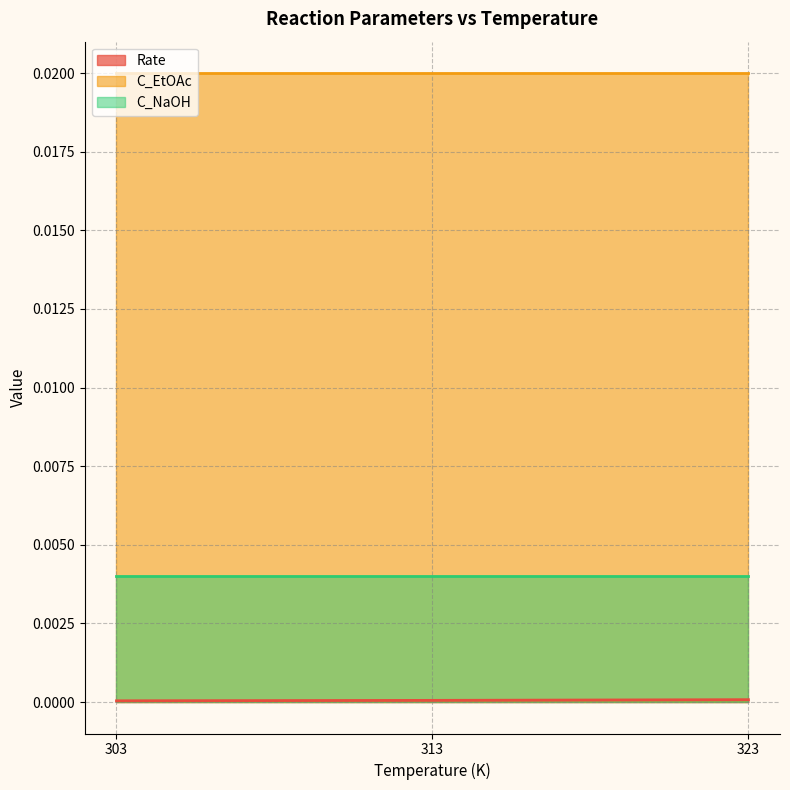

Which series has the largest total across all categories?

C_EtOAc